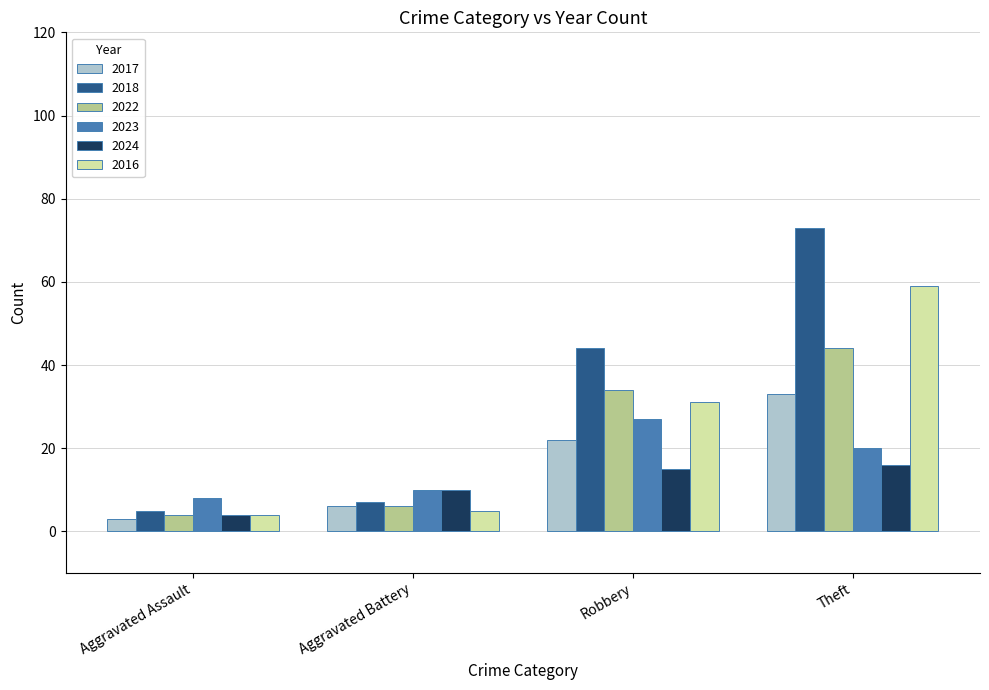

Which category has the lowest value across all series?

Aggravated Assault